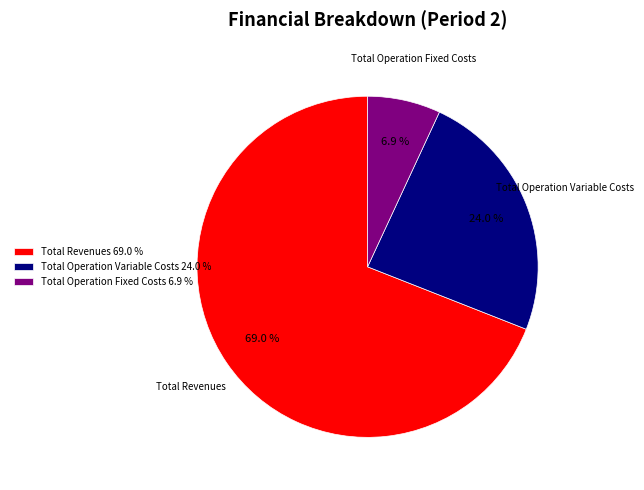

What is the smallest slice in the pie chart?

Total Operation Fixed Costs 6.9 %